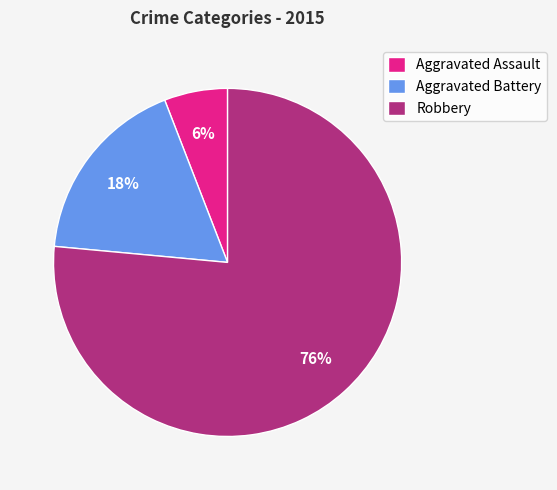

Is the sum of Robbery and Aggravated Assault greater than half?

Yes